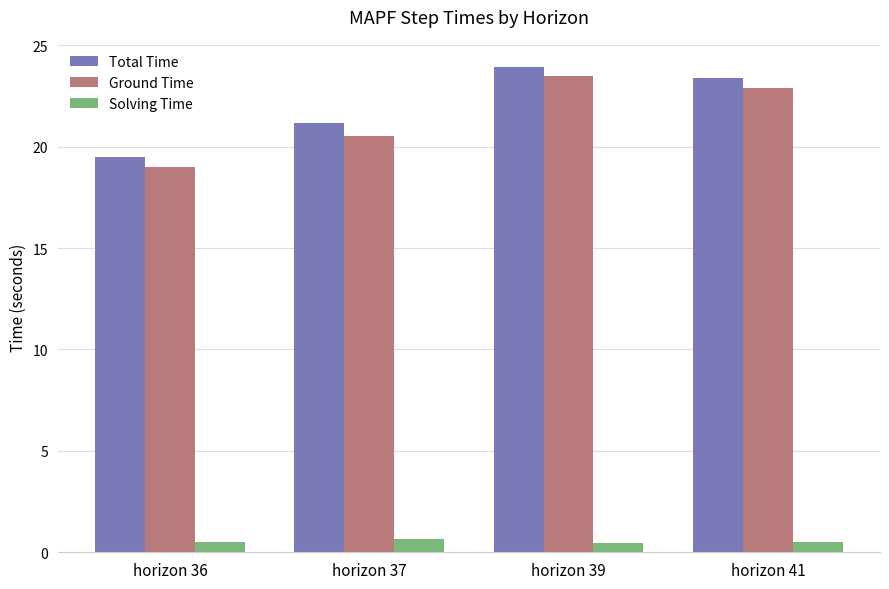

Is it true that Total Time equals 36.5 at horizon 41?

False